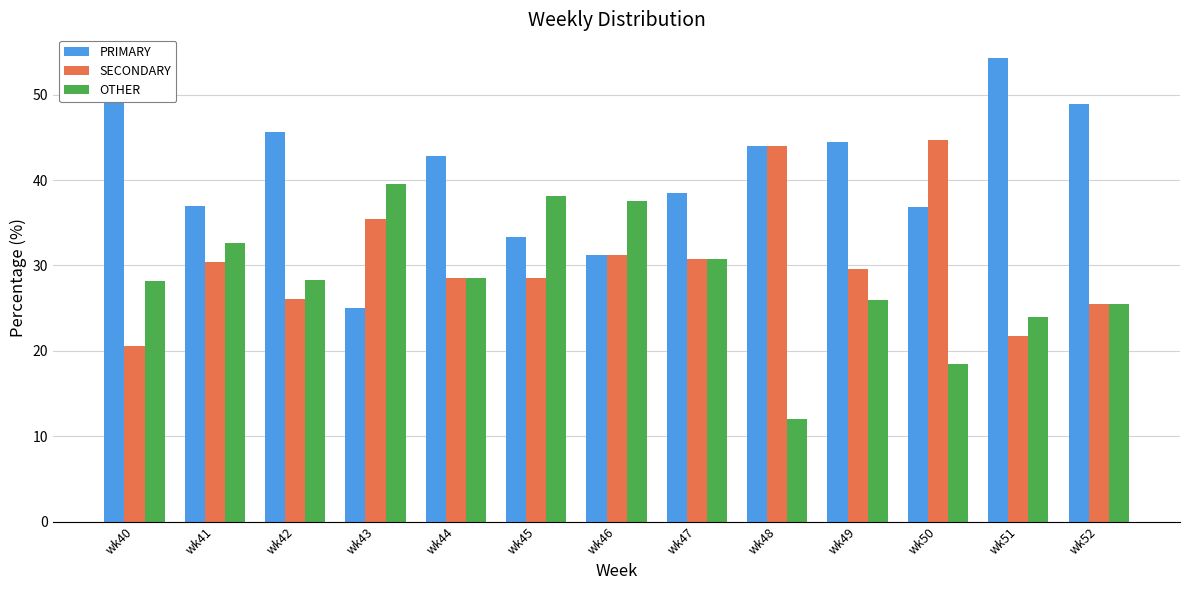

Is it true that PRIMARY equals 11.7 at wk47?

False